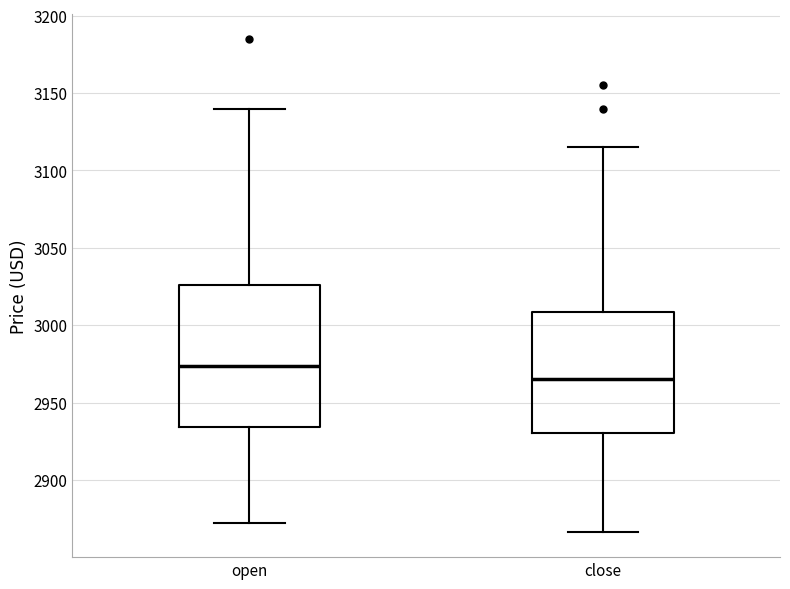

Which box is the tallest, from its lower edge to its upper edge?

open